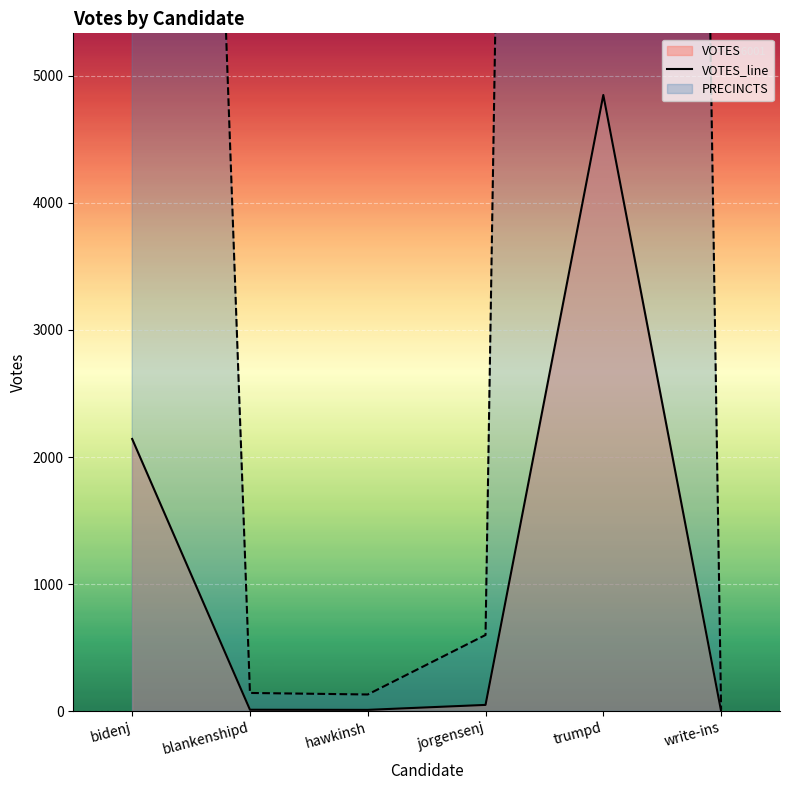

How many values exceed 50?

2